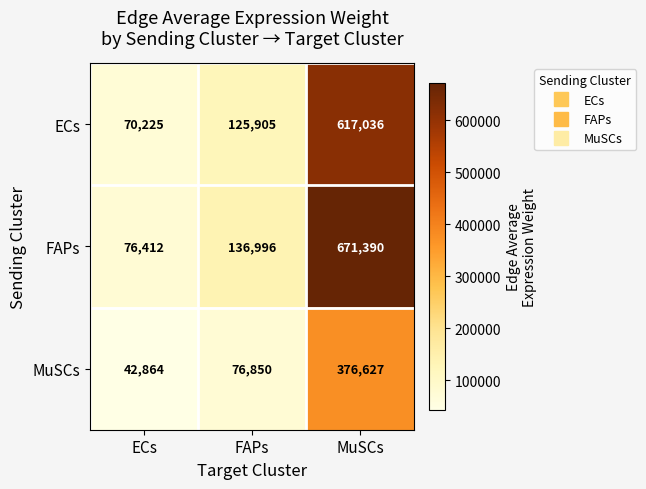

Reading right to left, what are all the values shown in this chart?

ECs: 617036	125905	70225
FAPs: 671390	136996	76412
MuSCs: 376627	76850	42864